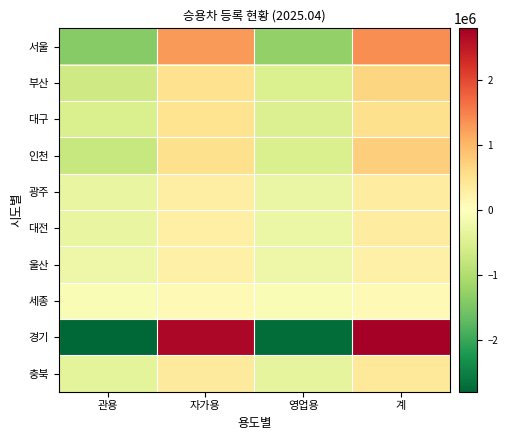

Reading left to right, list all the values displayed in this chart.

서울: 관용=-1382280.0	자가용=1270601.0	영업용=-1275405.0	계=1387084.0
부산: 관용=-668313.5	자가용=522438.5	영업용=-524360.5	계=670235.5
대구: 관용=-533039.5	자가용=501787.5	영업용=-502897.5	계=534149.5
인천: 관용=-749834.0	자가용=525925.0	영업용=-527690.0	계=751599.0
광주: 관용=-307488.5	자가용=293838.5	영업용=-294754.5	계=308404.5
대전: 관용=-316150.5	자가용=283071.5	영업용=-283806.5	계=316885.5
울산: 관용=-258746.5	자가용=251325.5	영업용=-252094.5	계=259515.5
세종: 관용=-90240.0	자가용=89030.0	영업용=-89392.0	계=90602.0
경기: 관용=-2793314.5	자가용=2712701.5	영업용=-2721030.5	계=2801643.5
충북: 관용=-375250.0	자가용=359597.0	영업용=-361095.0	계=376748.0